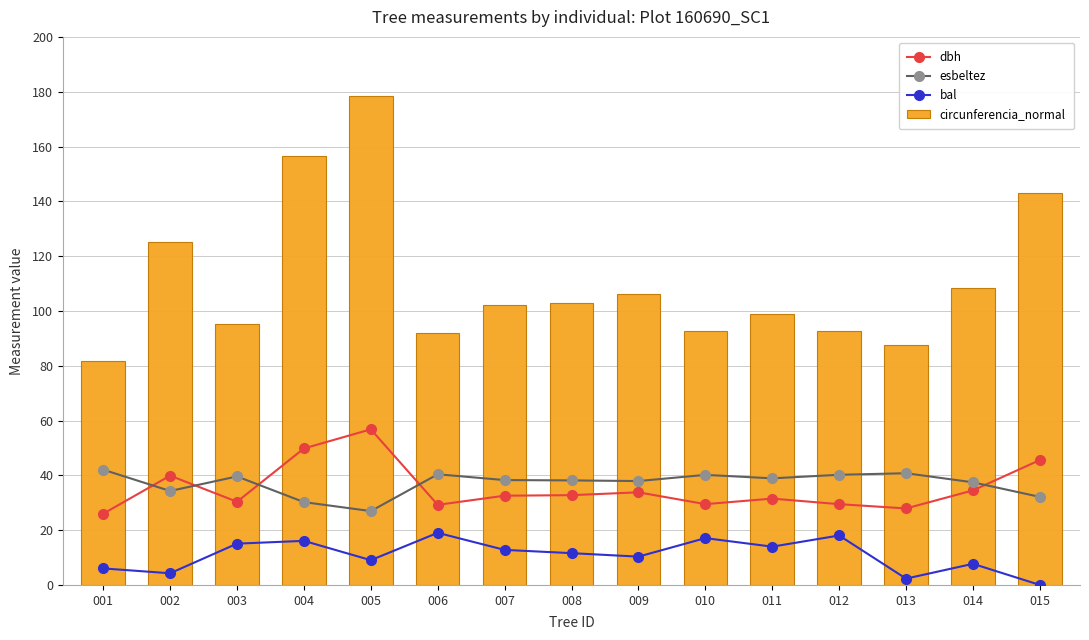

At which label is esbeltez closest to 34?

002